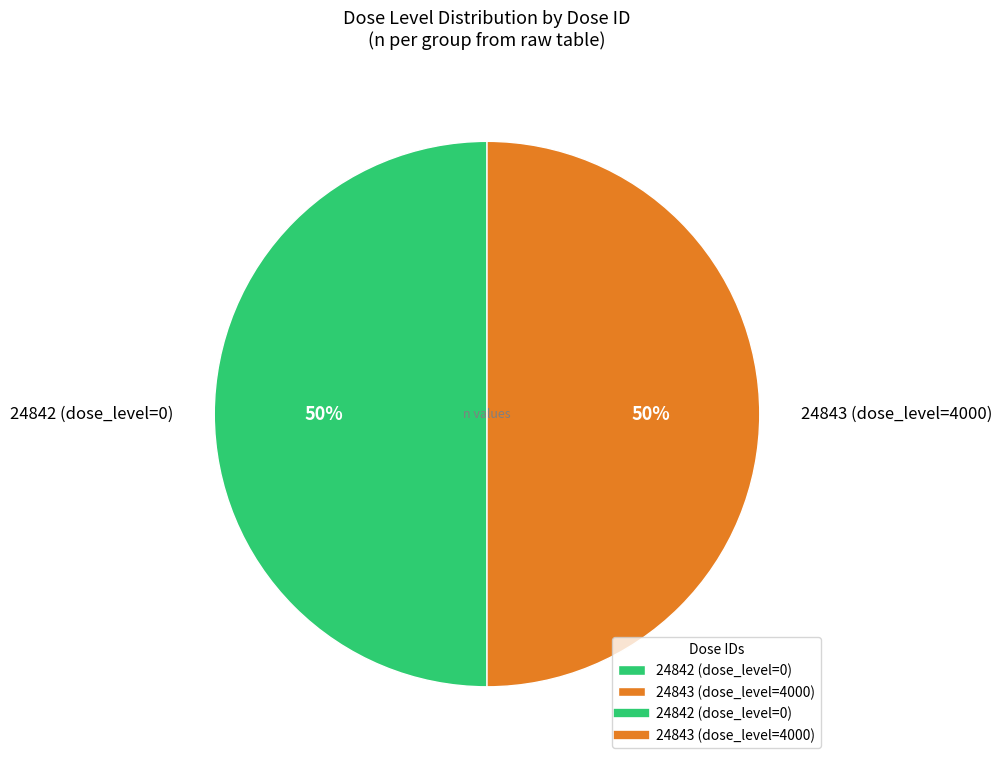

Approximately how many times larger is the value at 24842 (dose_level=0) compared to 24843 (dose_level=4000)?

1.0